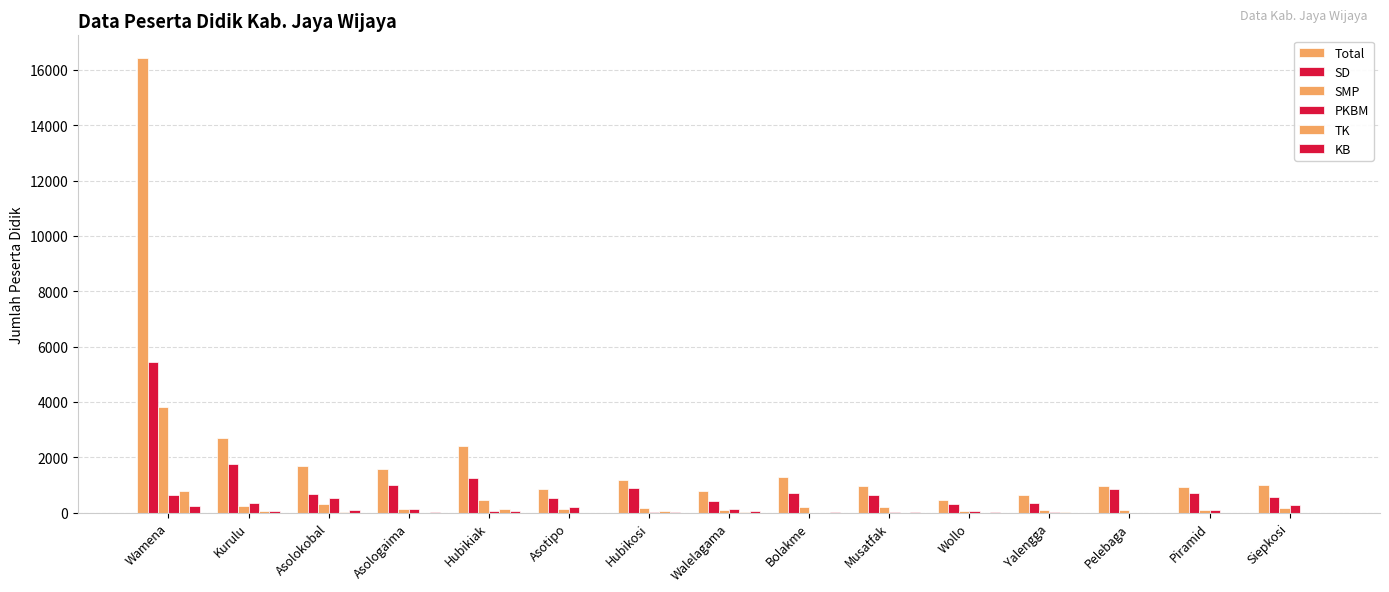

Count the number of data series in this chart.

6